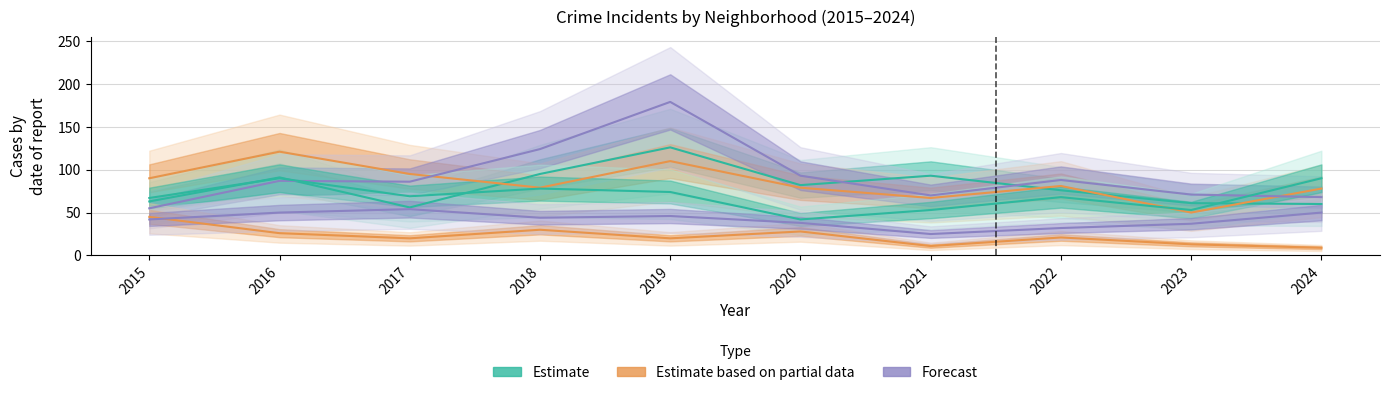

Does the chart have visible grid lines?

Yes